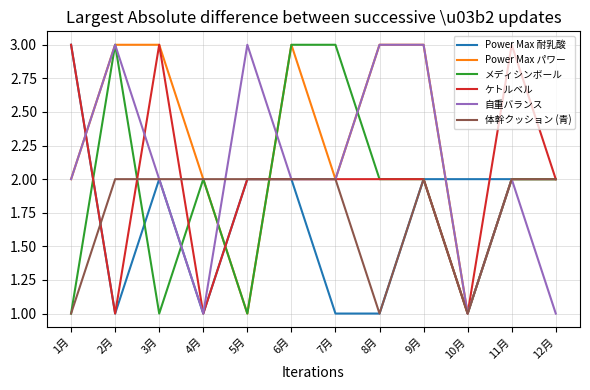

Count the メディシンボール values in the range 1 to 3.

12